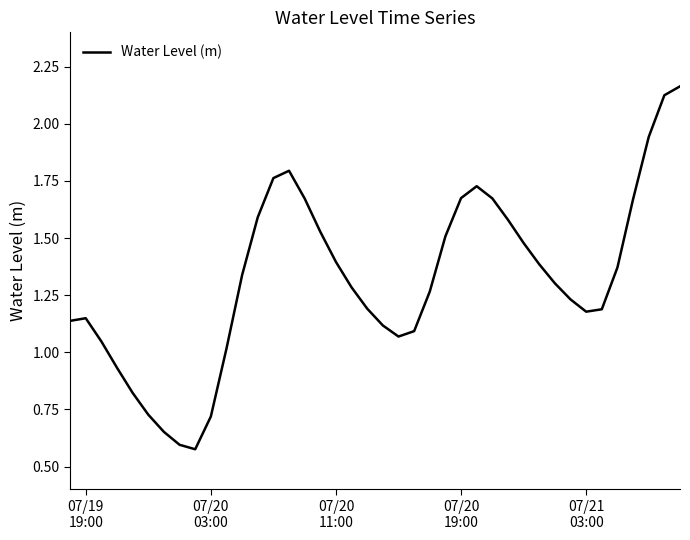

Does the chart display data point markers on the line(s)?

No